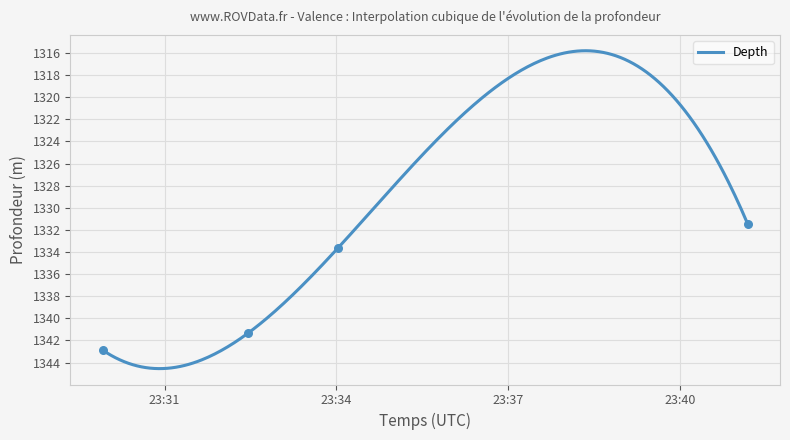

What is the ratio of the value at 2022-11-08 23:29:55 to the value at 2022-11-08 23:34:02?

1.0